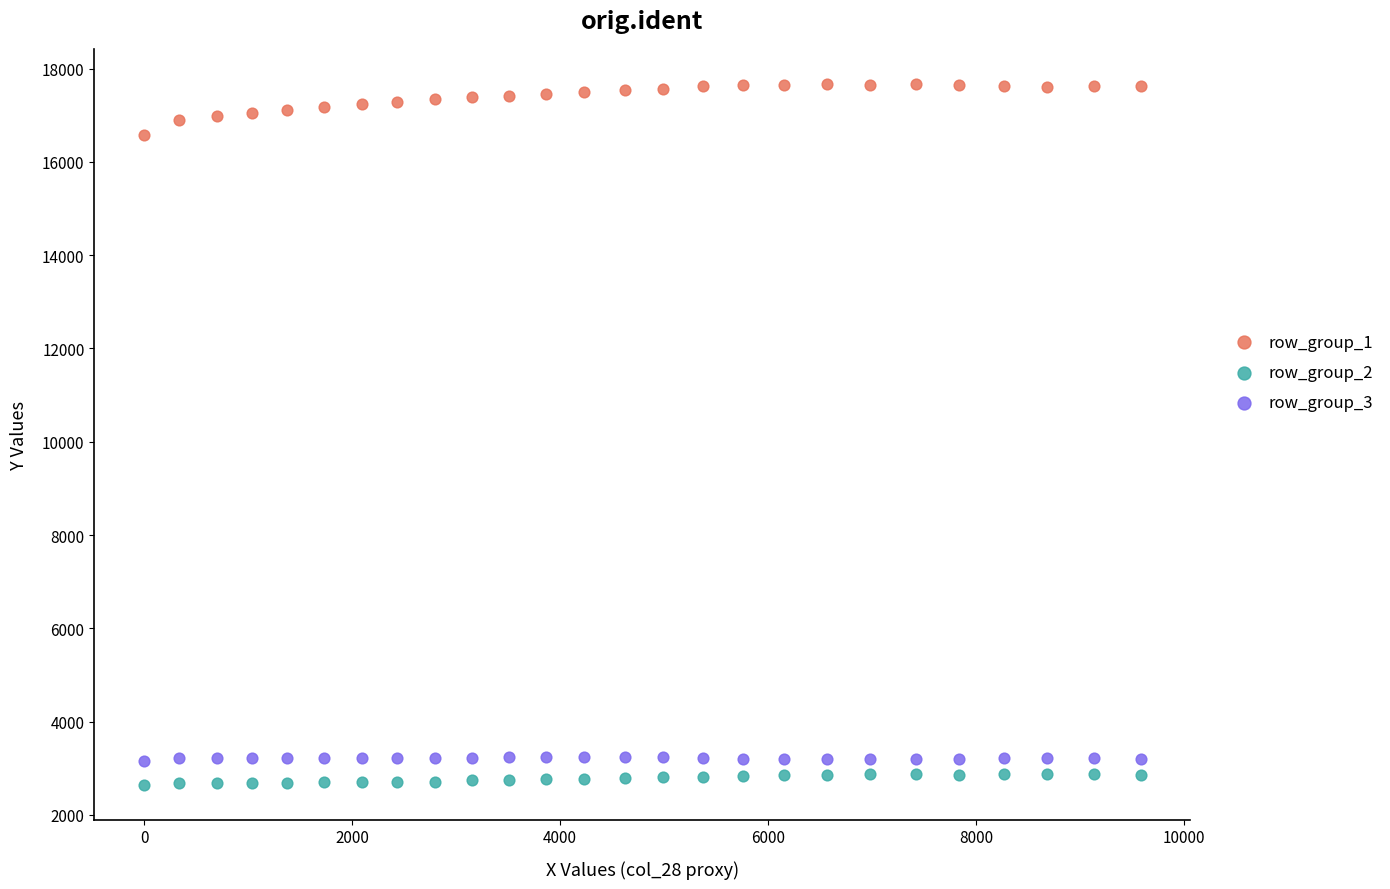

Across all series, what Y value is closest to 10160?

16586